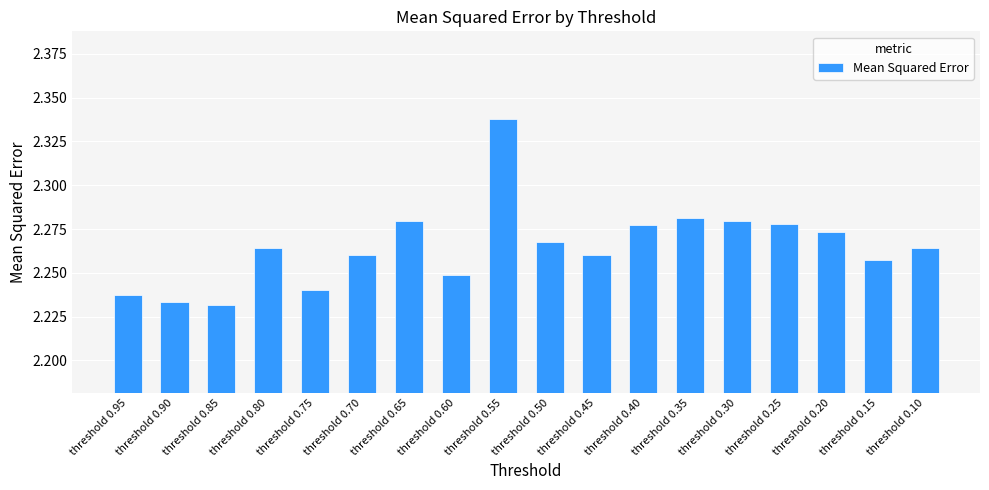

The value at threshold 0.35 is 1.4. True or false?

False